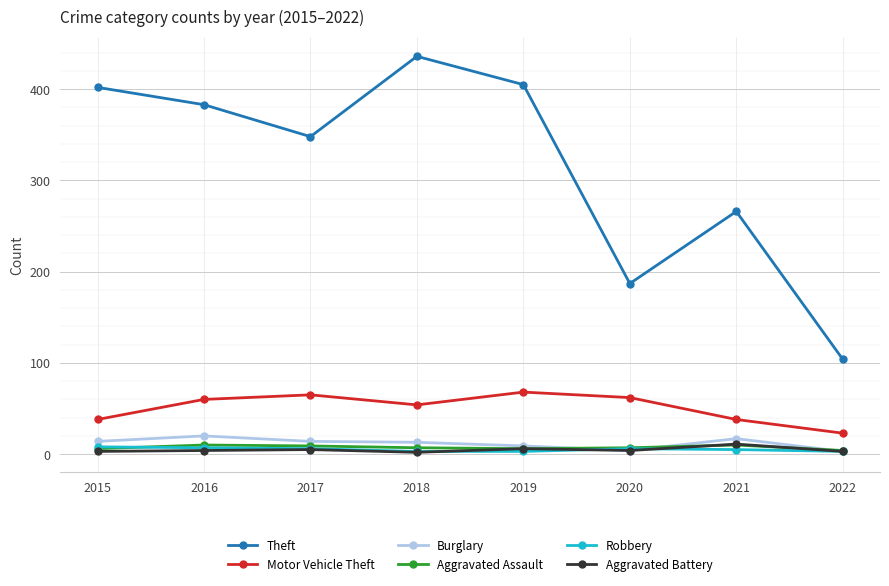

What is the minimum value for Aggravated Assault?

4